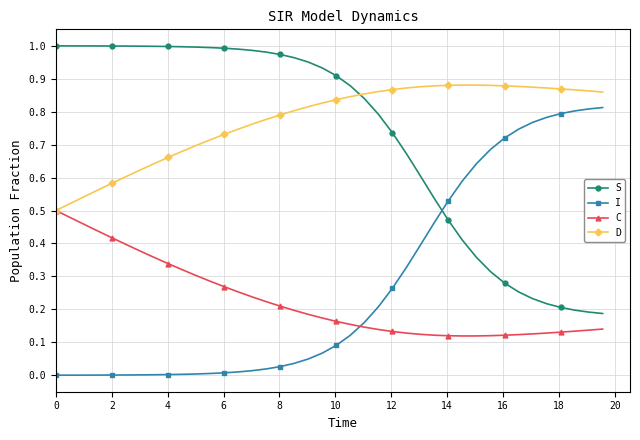

How many times do I and S cross each other?

1